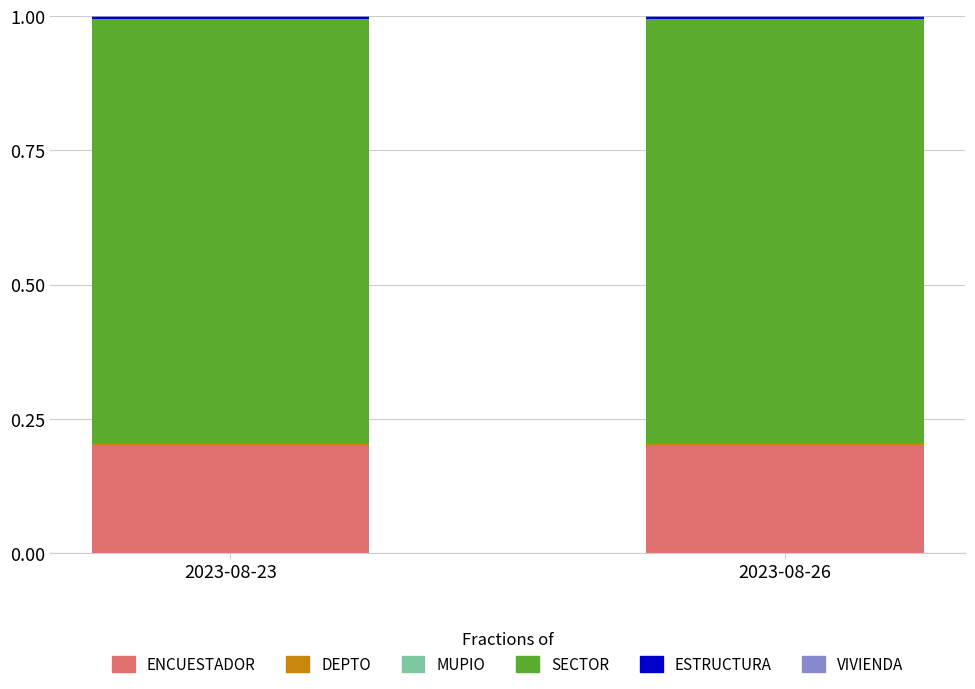

At which category is the sum across all series the highest?

2023-08-23